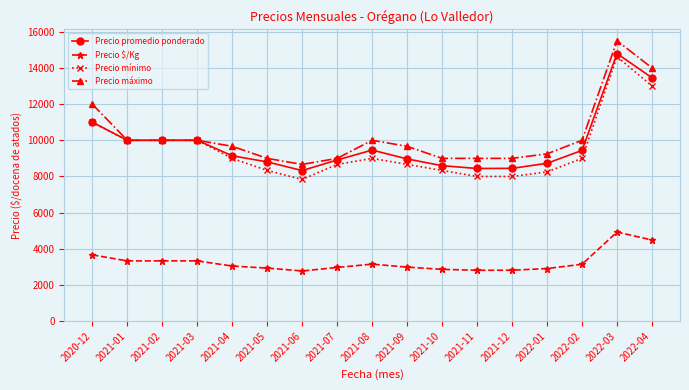

True or false: Precio promedio ponderado has a value of 11000 at 2020-12.

True